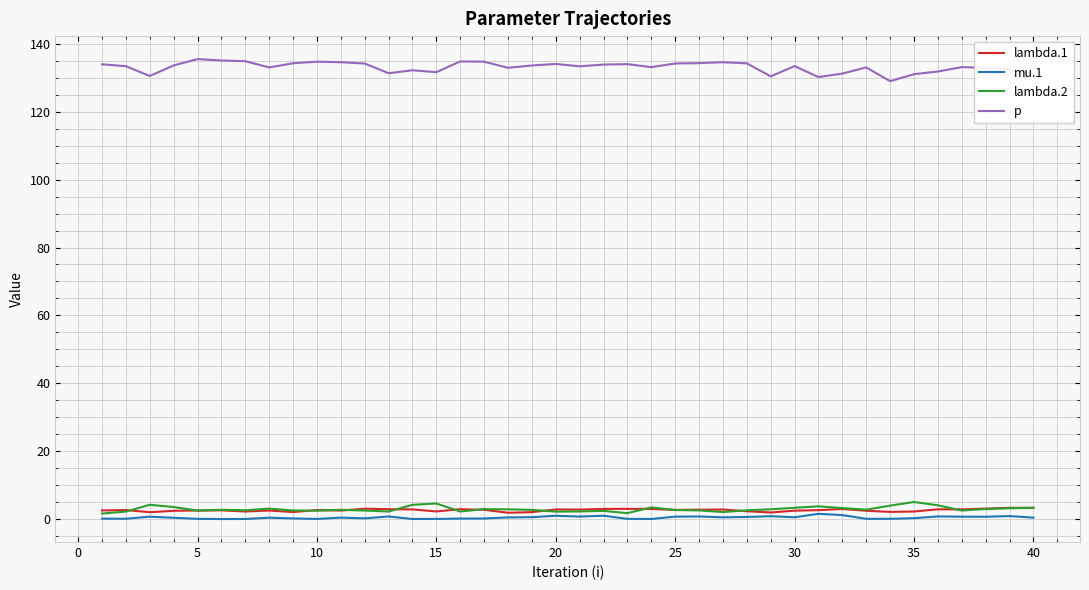

True or false: lambda.1 and lambda.2 intersect in this chart.

True